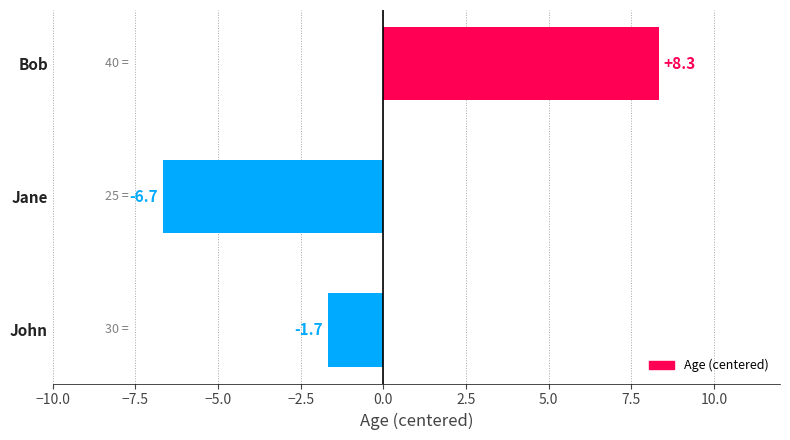

Where is the data nearest to the value 0?

John